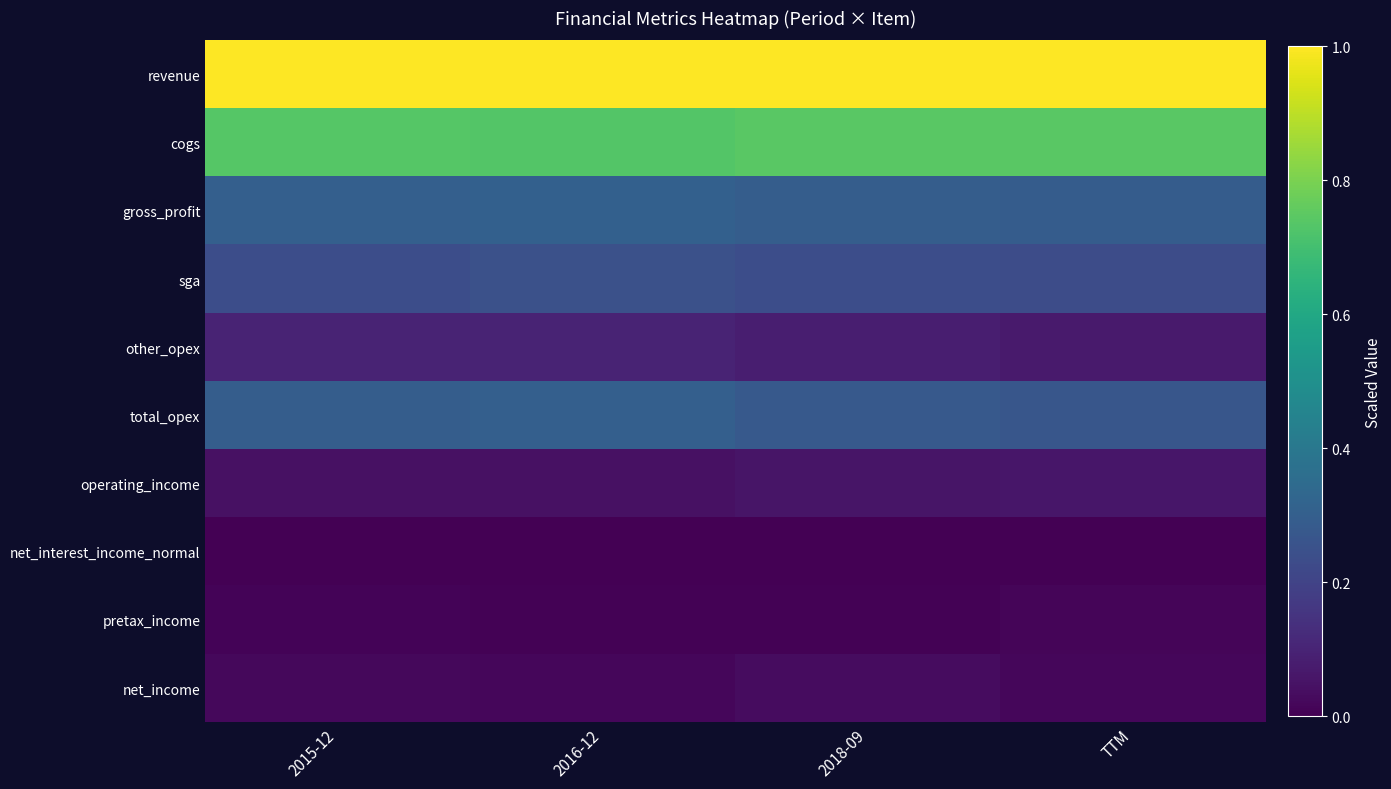

Which has a higher value, 2015-12 or 2016-12?

2015-12